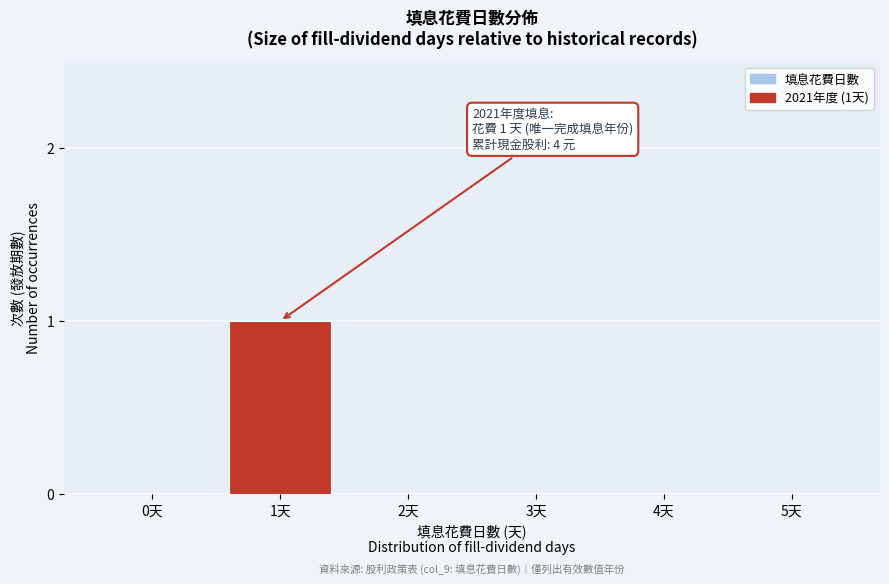

Reading right to left, transcribe all the data shown in this chart.

5天=0	4天=0	3天=0	2天=0	1天=1	0天=0